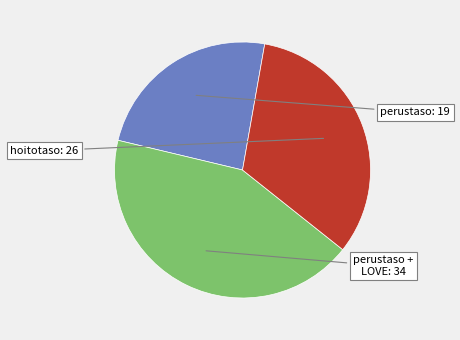

Is there a majority slice in this chart?

No